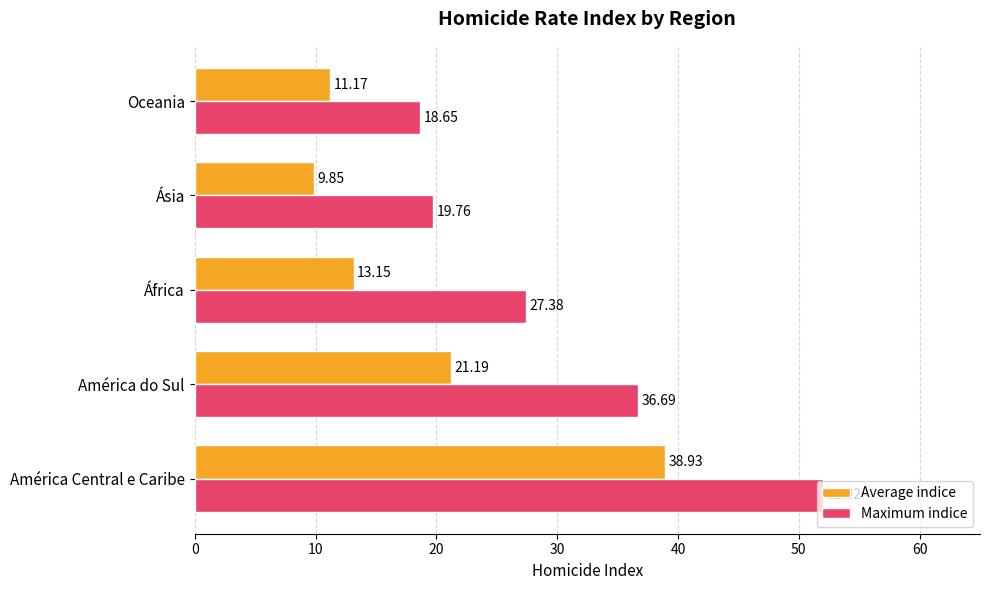

At which label is Average indice closest to 24?

América do Sul